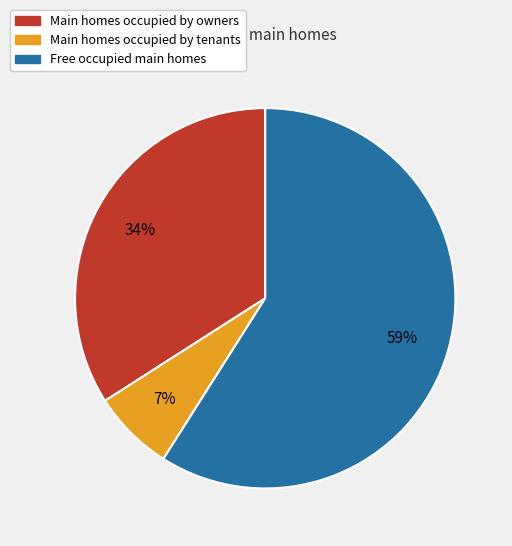

To the nearest percent, what is the average slice percentage?

33%